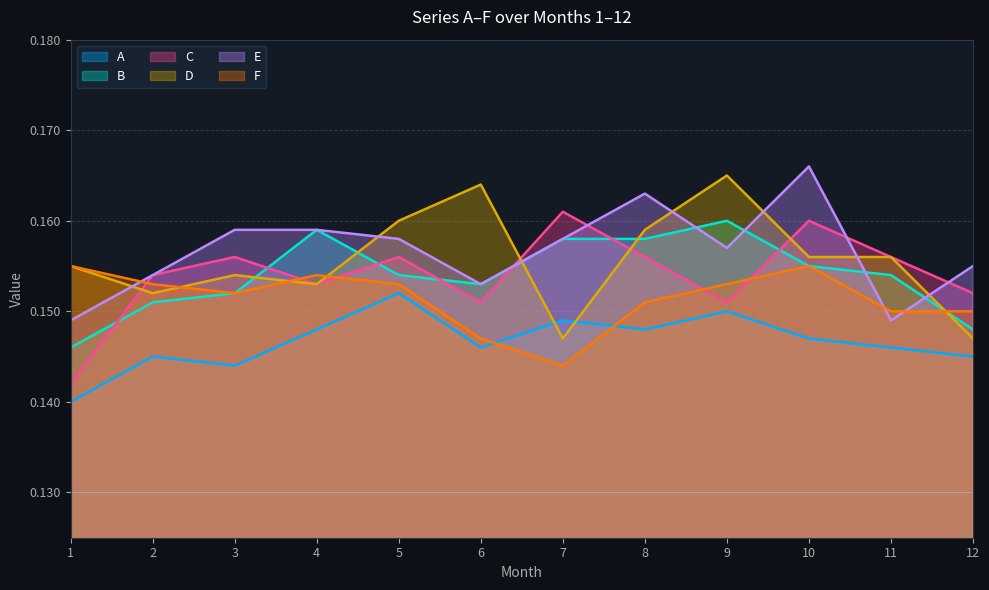

True or false: B and D cross at least once.

True